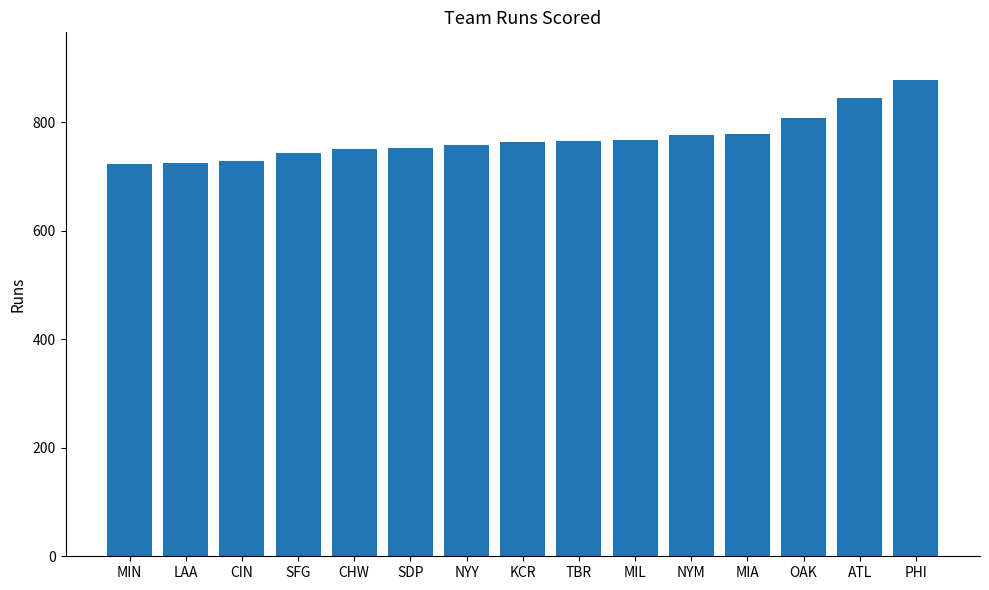

What is the ratio of the value at NYM to the value at MIL?

1.0